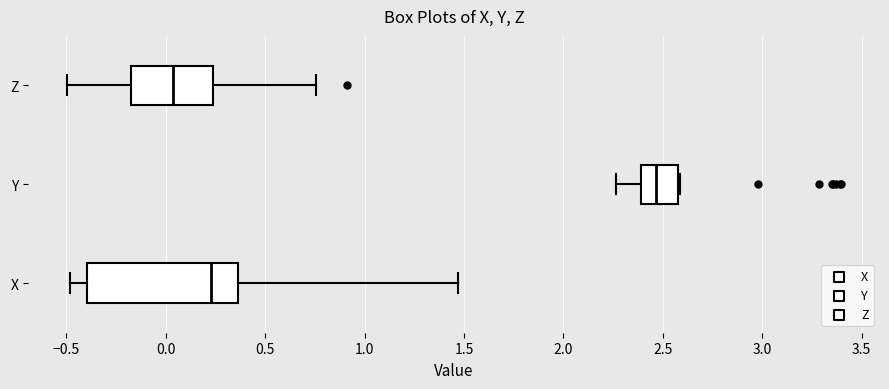

Which box has the furthest to the right median line?

Y